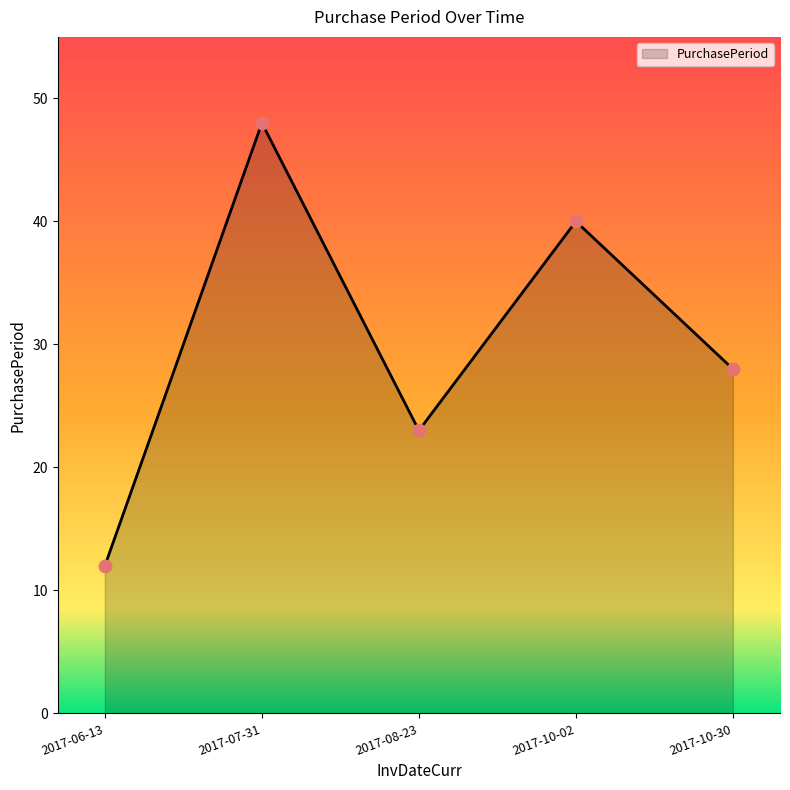

What is the change in value from 2017-10-02 to 2017-10-30?

-12